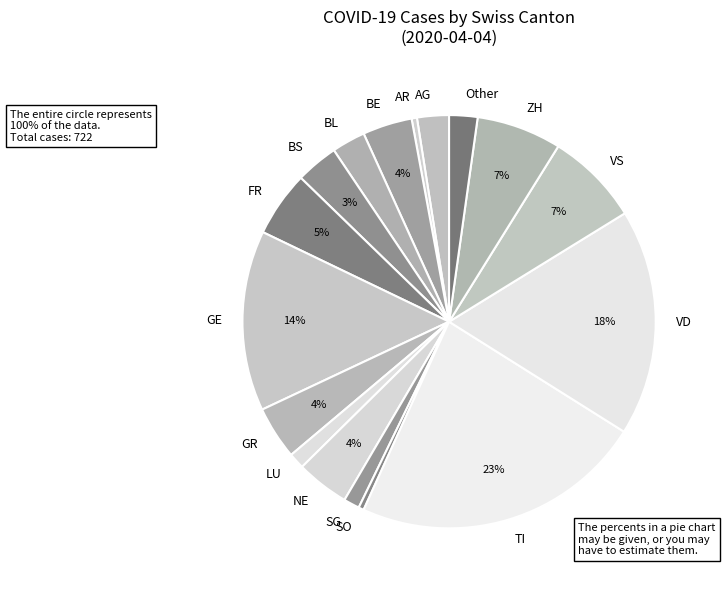

The SG slice represents 1% of the pie. True or false?

True